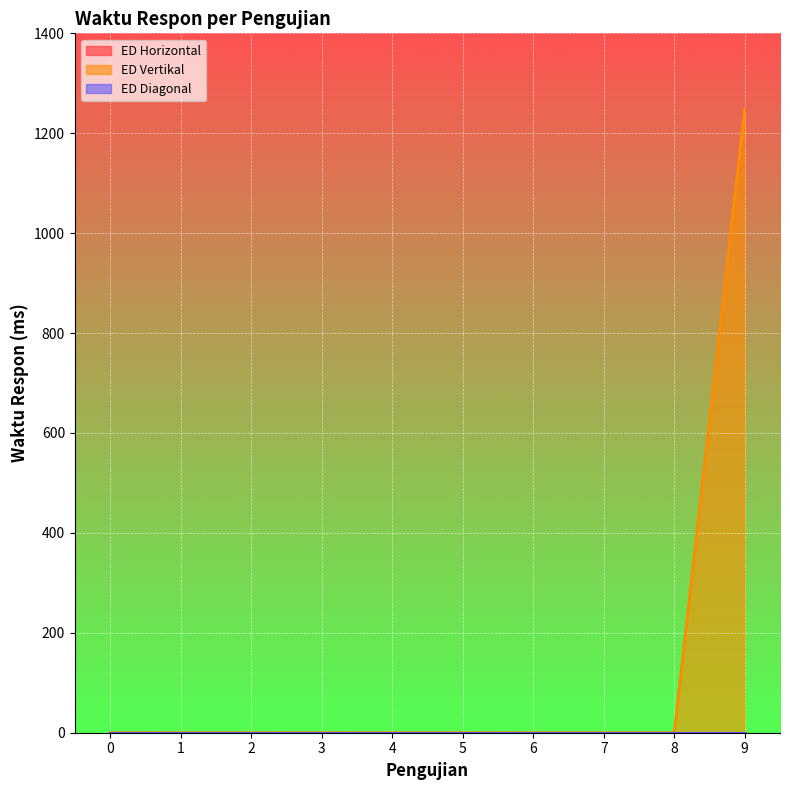

Which has a higher value, 8 or 9?

8